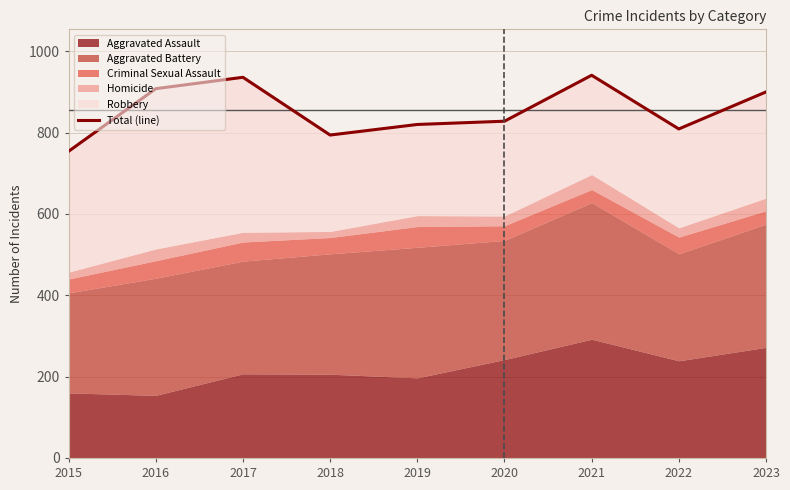

What is the approximate value at 2016?

908